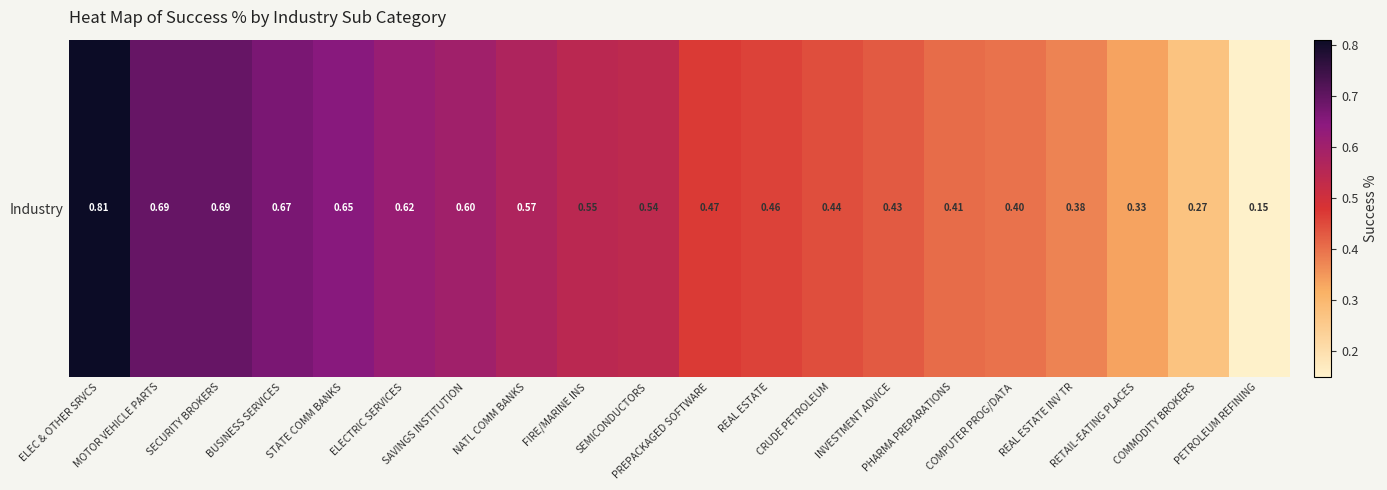

Which label corresponds to the largest value in the chart?

ELEC & OTHER SRVCS